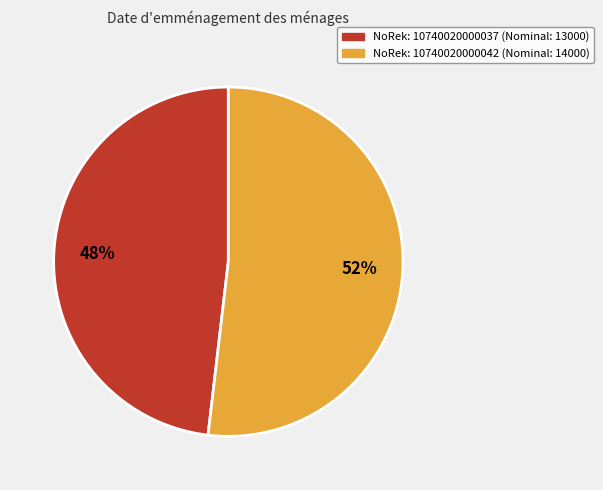

Is there any slice that represents more than half of the pie?

Yes